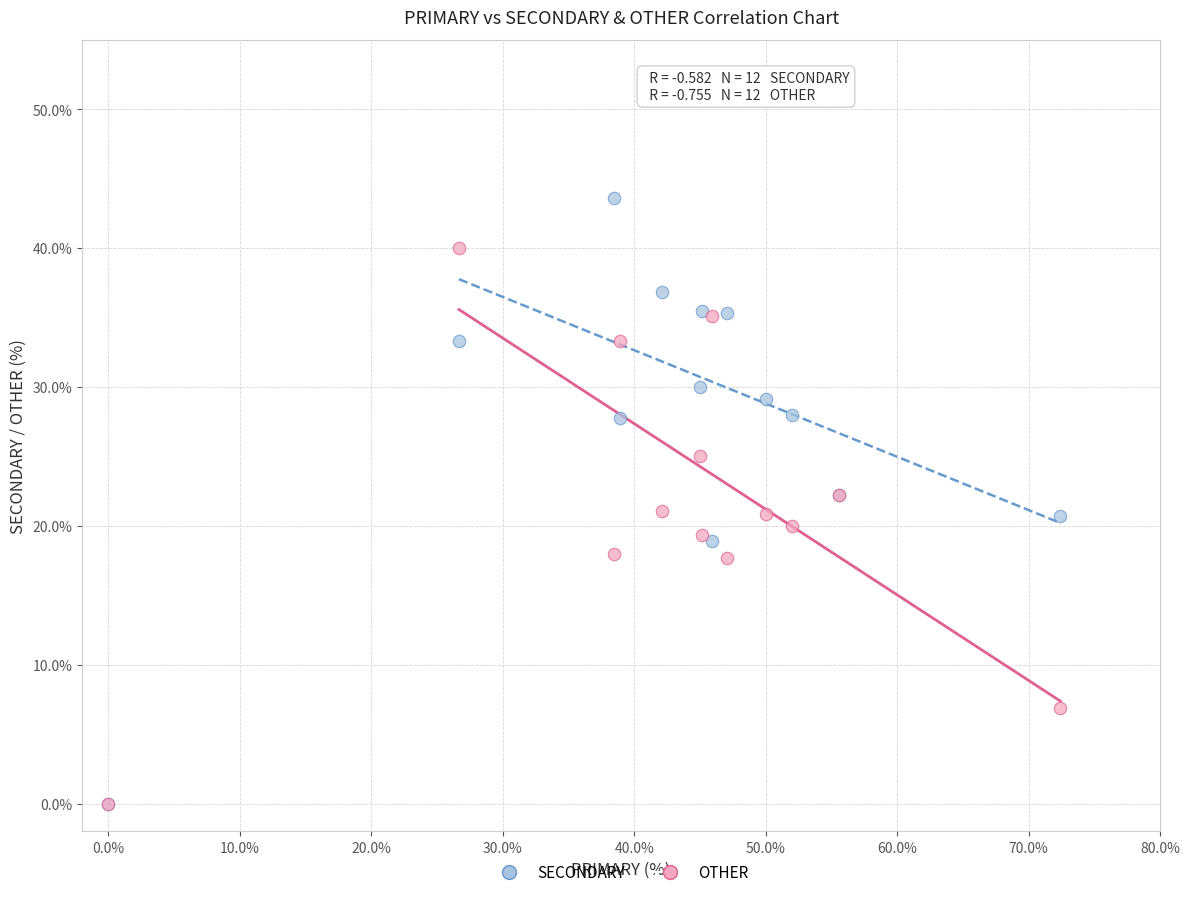

What are all the series names shown in the legend?

SECONDARY, OTHER